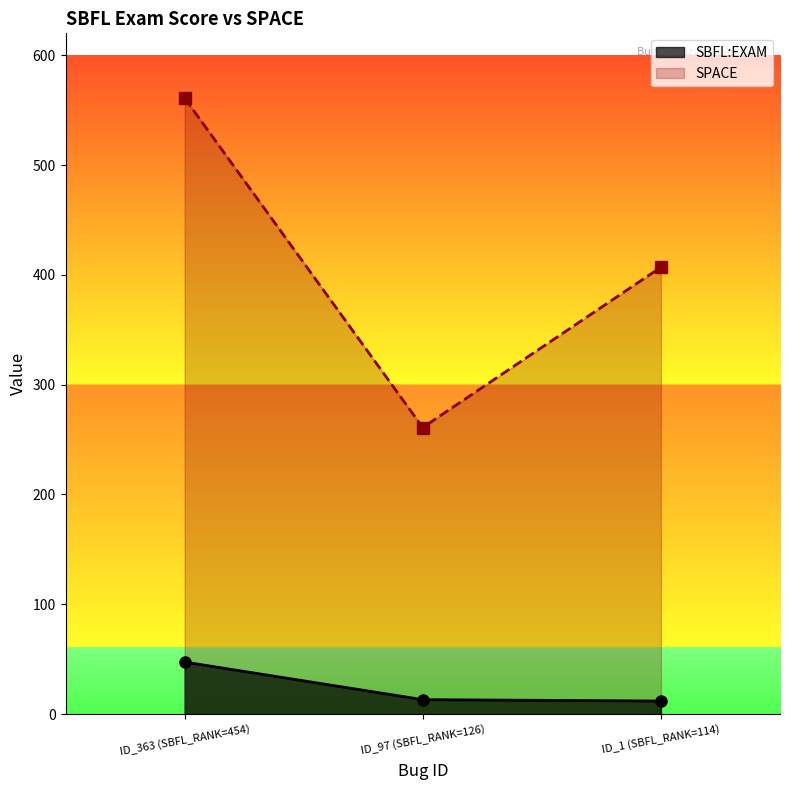

What is the highest value of the SBFL:EXAM series?

47.4